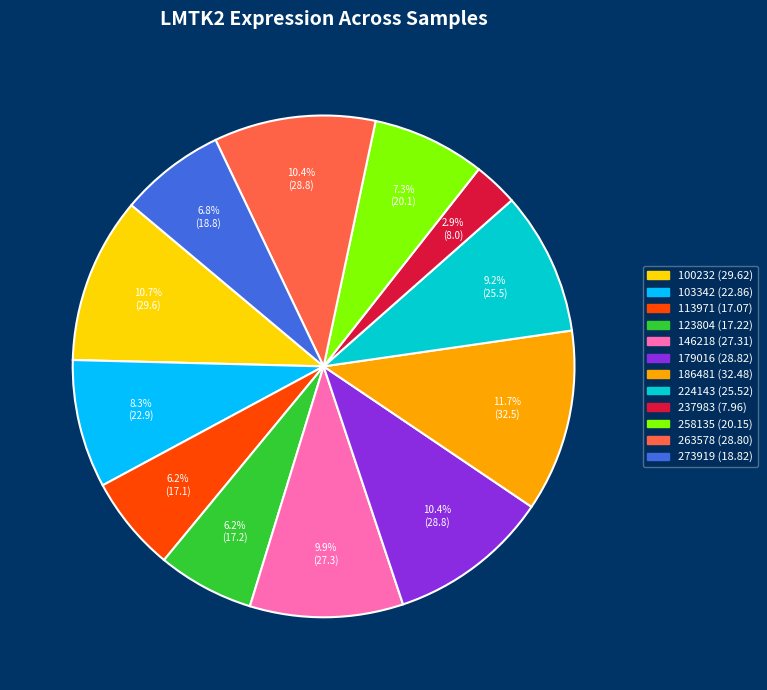

What is the smallest slice in the pie chart?

237983